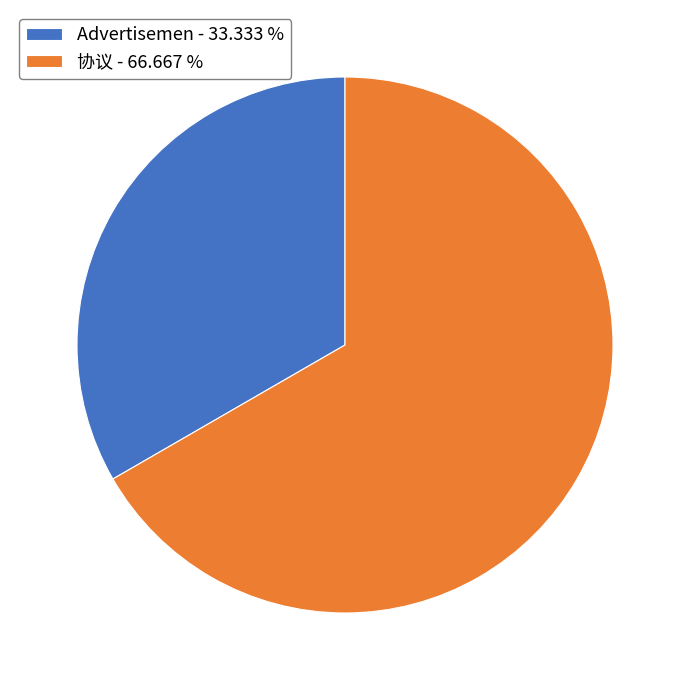

True or false: 协议 accounts for 55% of the total.

False